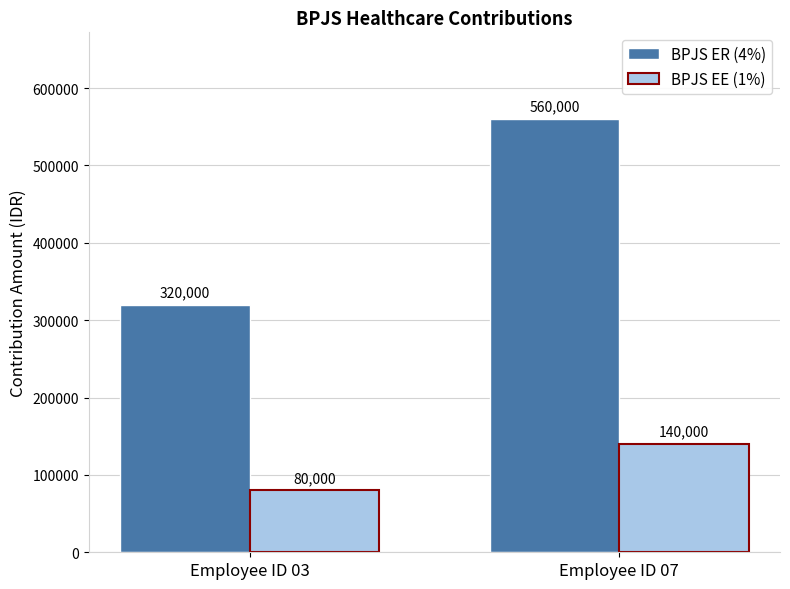

The BPJS ER (4%) series shows 320000 at Employee ID 03. True or false?

True